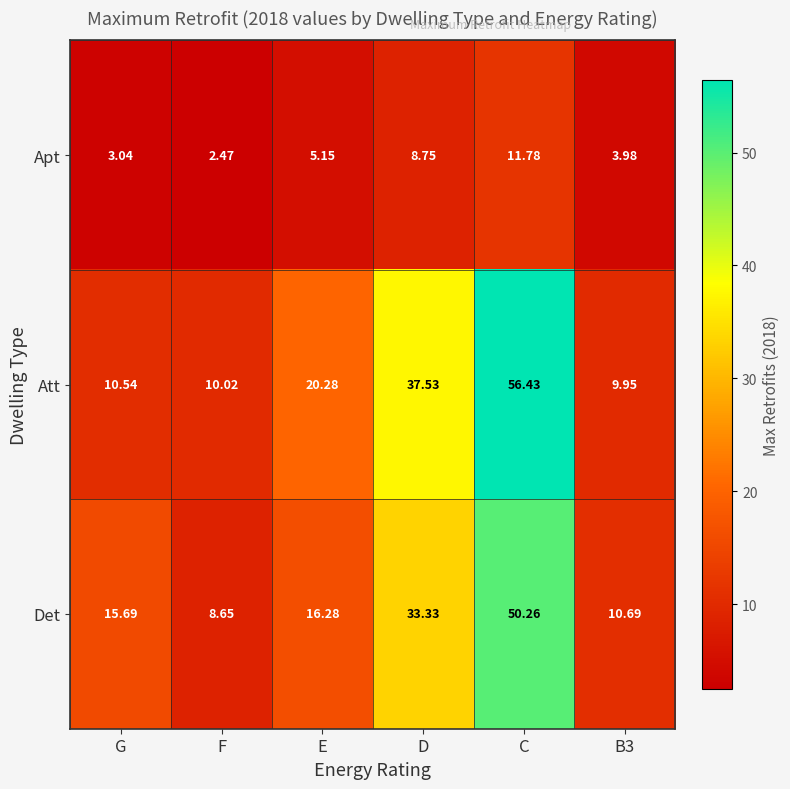

How many data points in Det are less than 16?

3